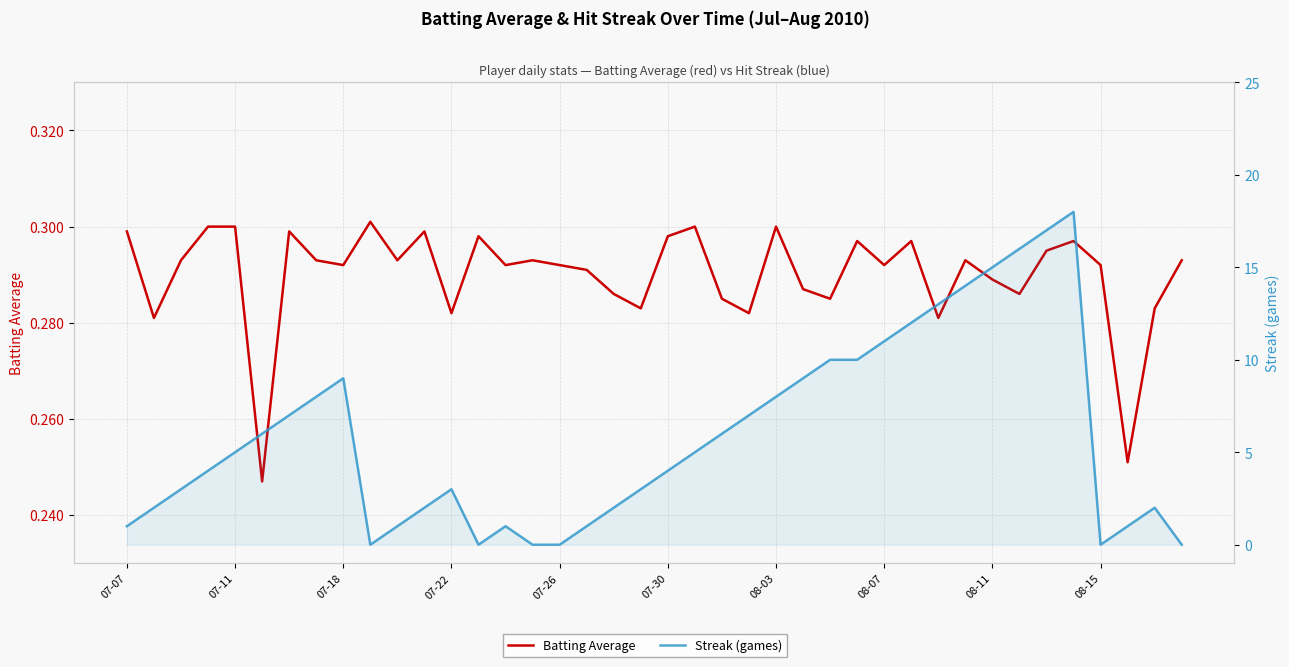

Read the Batting Average value at 33.

0.3